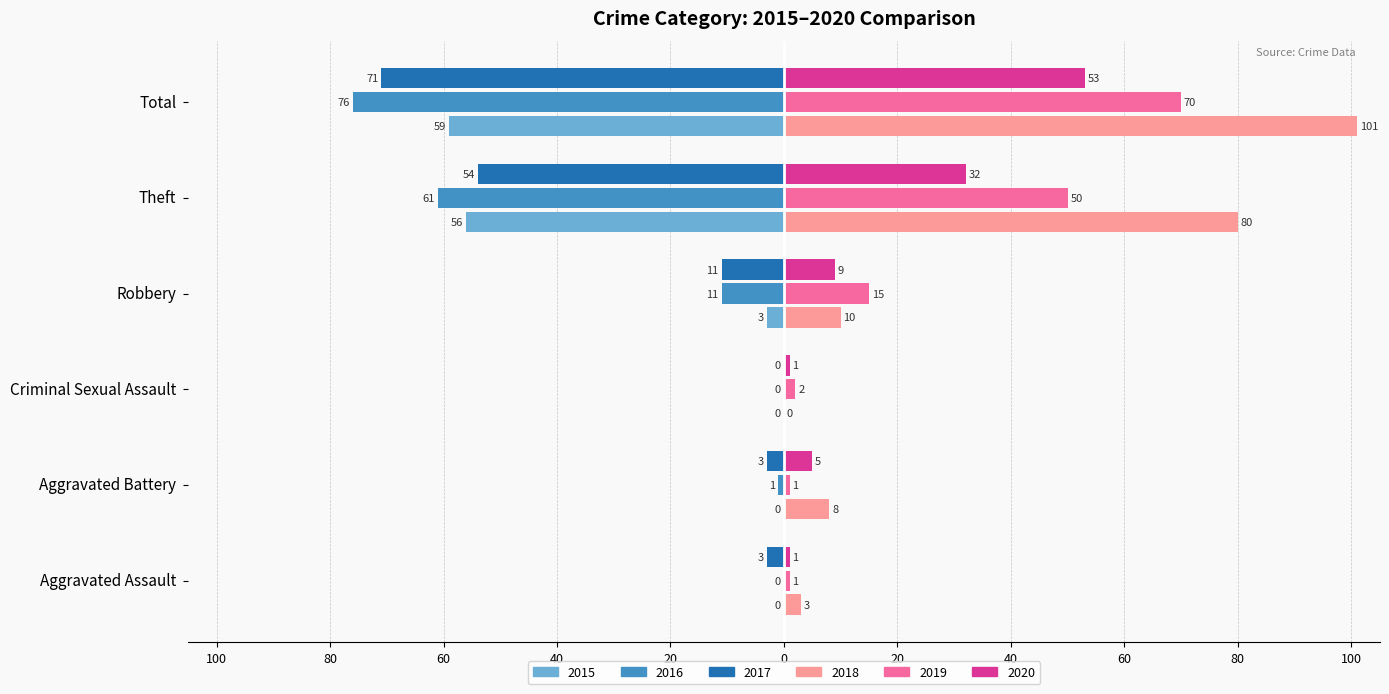

What are all the series names shown in the legend?

2015, 2016, 2017, 2018, 2019, 2020